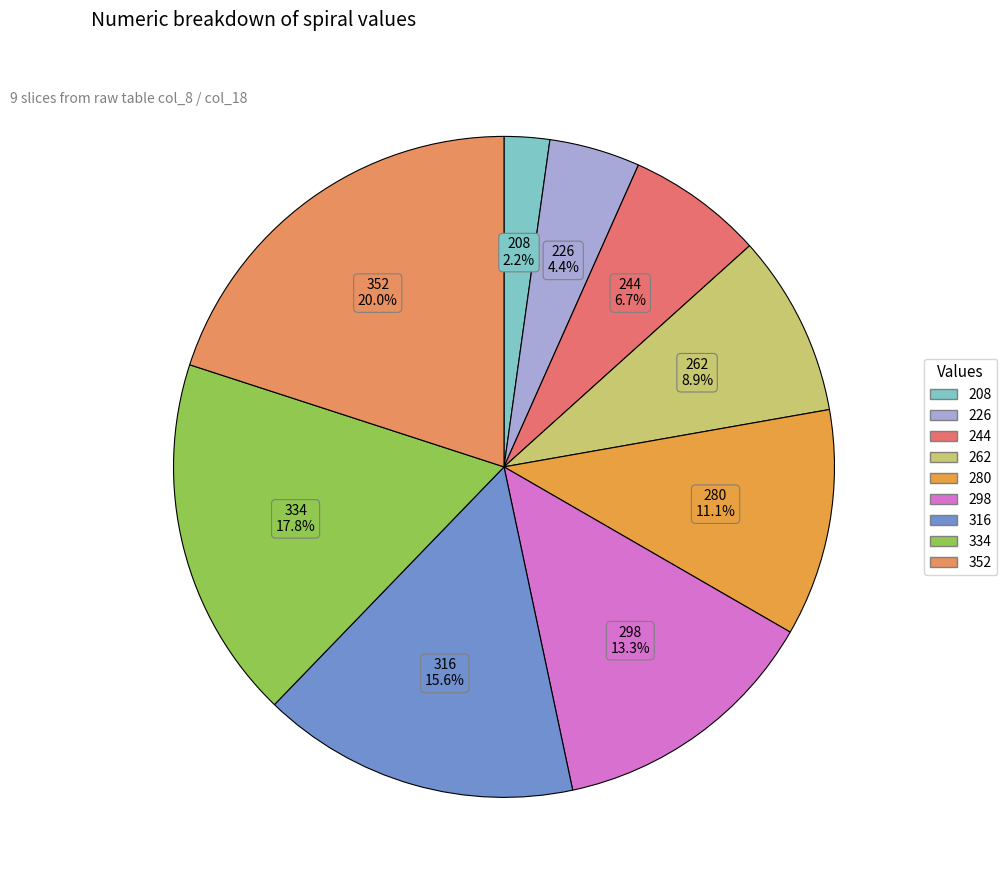

To the nearest percent, what is the difference between the 280 and 298 slice percentages?

2%